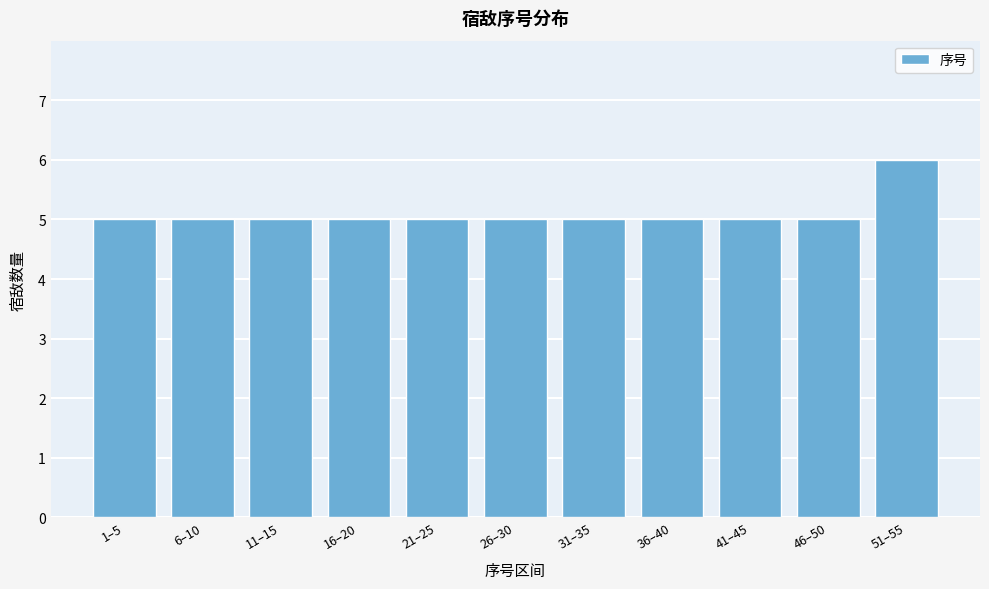

Reading left to right, list all the values displayed in this chart.

5	5	5	5	5	5	5	5	5	5	6